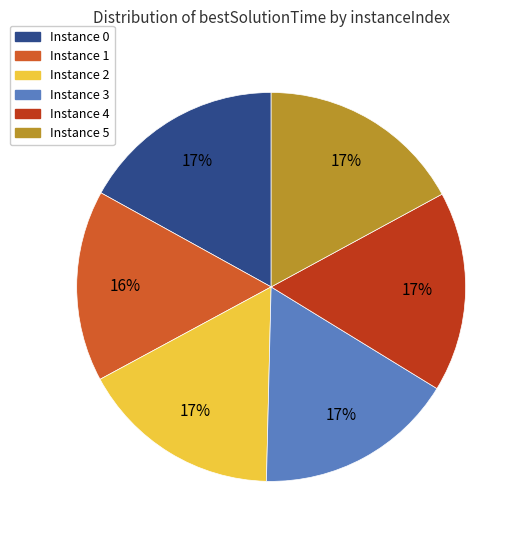

To the nearest percent, what is the difference between the largest and smallest slice percentages?

1%